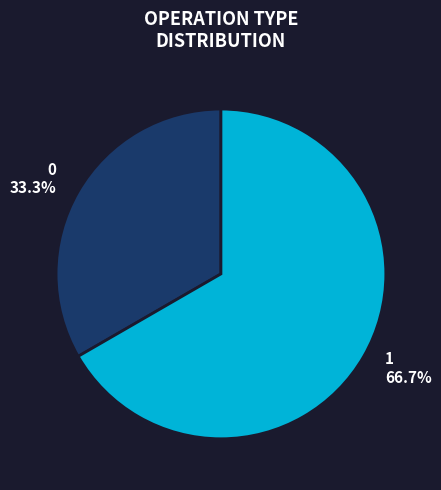

How many segments does this pie chart have?

2